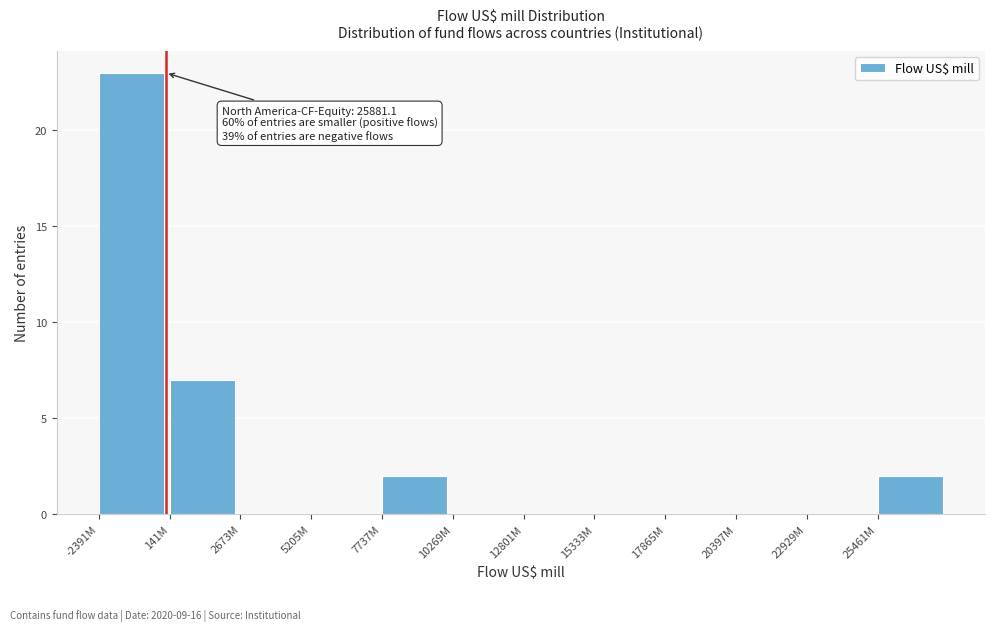

Reading left to right, extract all data points from this chart.

-2391M=23	141M=7	2673M=0	5205M=0	7737M=2	10269M=0	12801M=0	15333M=0	17865M=0	20397M=0	22929M=0	25461M=2